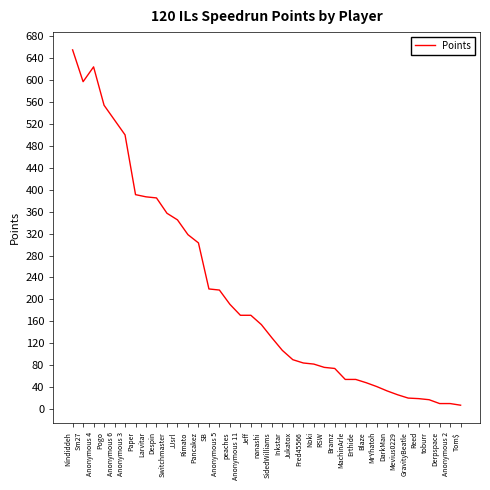

Where is the first local maximum?

Anonymous 4